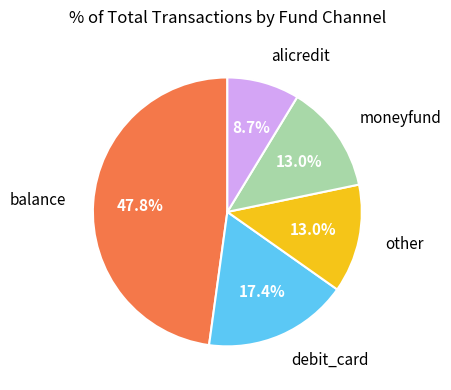

Is there a majority slice in this chart?

No